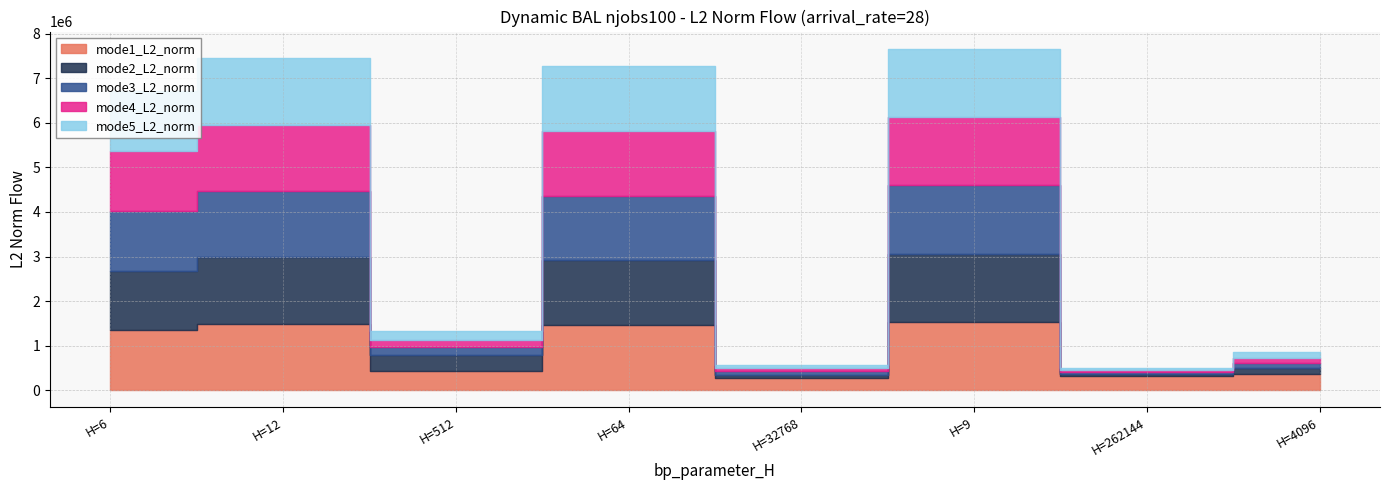

Reading left to right, transcribe all the data shown in this chart.

mode1_L2_norm: H=6=1343163.1	H=12=1490180.7	H=512=438185.6	H=64=1456566.0	H=32768=280555.3	H=9=1532879.9	H=262144=317228.0	H=4096=371996.5
mode2_L2_norm: H=6=1343163.1	H=12=1490180.7	H=512=346124.5	H=64=1456566.0	H=32768=71032.0	H=9=1532879.9	H=262144=44081.5	H=4096=120131.8
mode3_L2_norm: H=6=1343163.1	H=12=1490180.7	H=512=178022.8	H=64=1456566.0	H=32768=70997.6	H=9=1532879.9	H=262144=44078.5	H=4096=111041.4
mode4_L2_norm: H=6=1343163.1	H=12=1490180.7	H=512=177269.3	H=64=1456566.0	H=32768=70997.6	H=9=1532879.9	H=262144=44076.4	H=4096=112792.5
mode5_L2_norm: H=6=1343163.1	H=12=1490180.7	H=512=180363.6	H=64=1456566.0	H=32768=71013.5	H=9=1532879.9	H=262144=44140.2	H=4096=132765.9